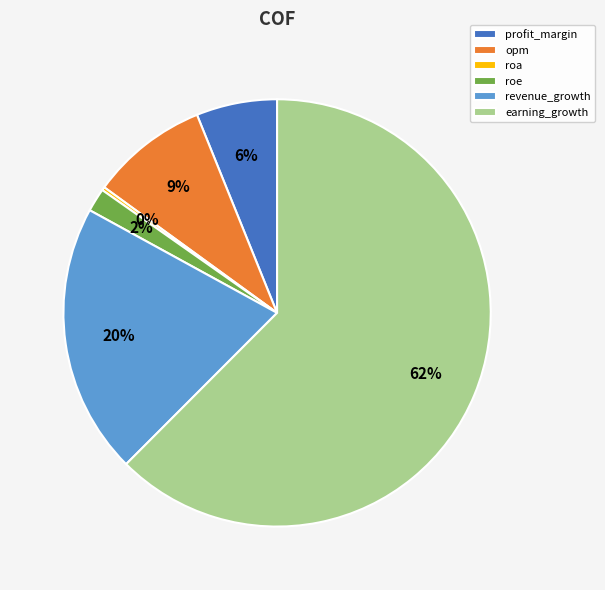

To the nearest percent, what is the difference between the profit_margin and opm slice percentages?

3%